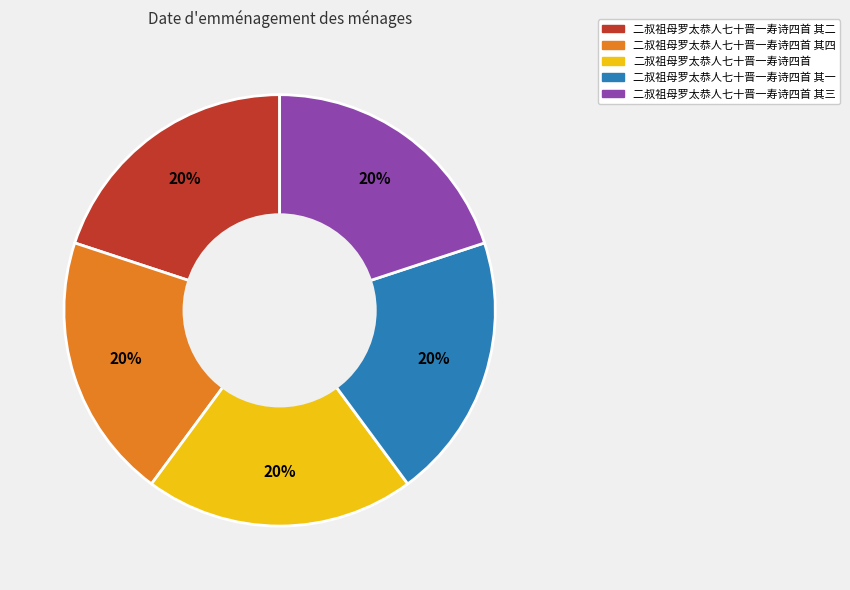

How many segments does this pie chart have?

5